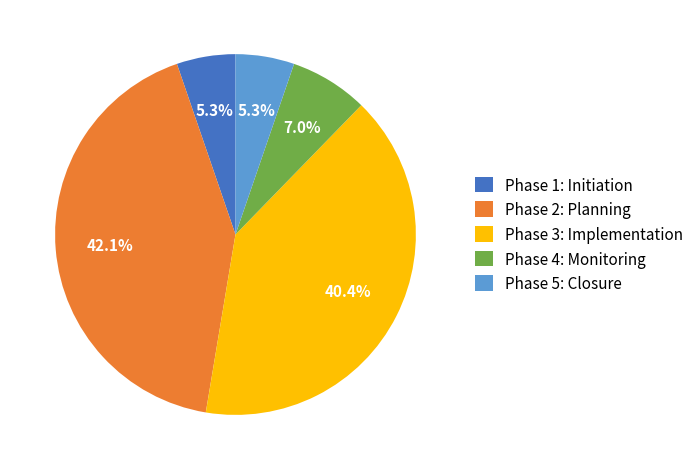

Does any single category account for the majority?

No